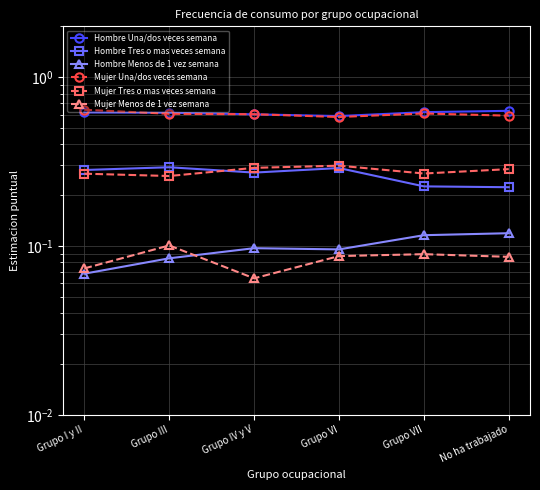

What is the maximum value for Hombre Tres o mas veces semana?

0.3